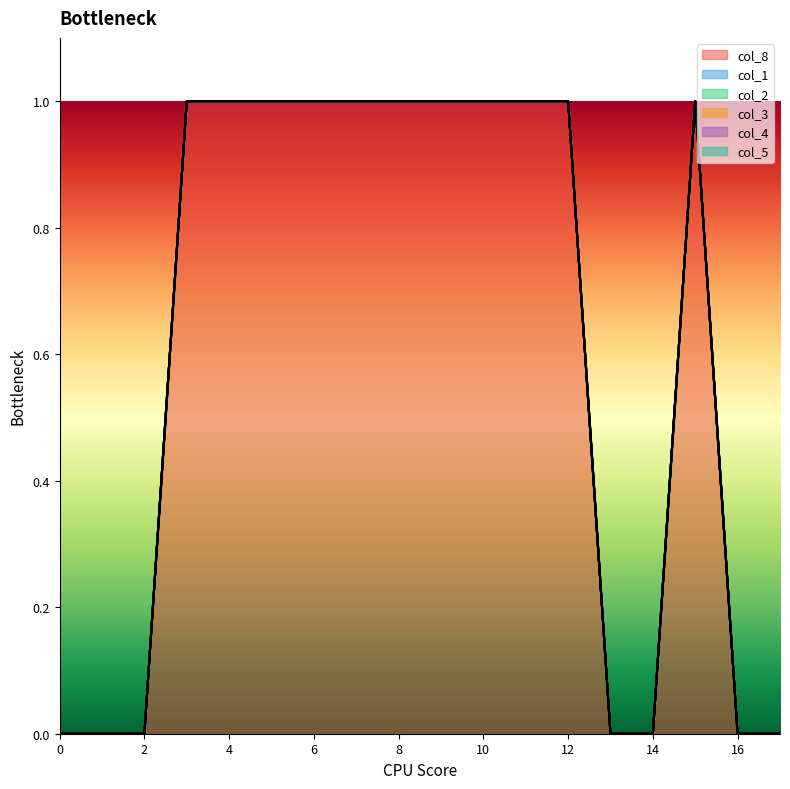

What value does the col_8 series have at 6?

1